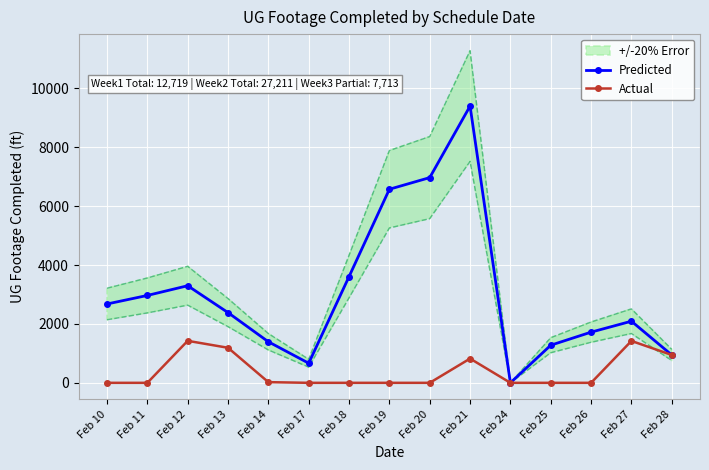

What is the maximum value for Actual?

1426